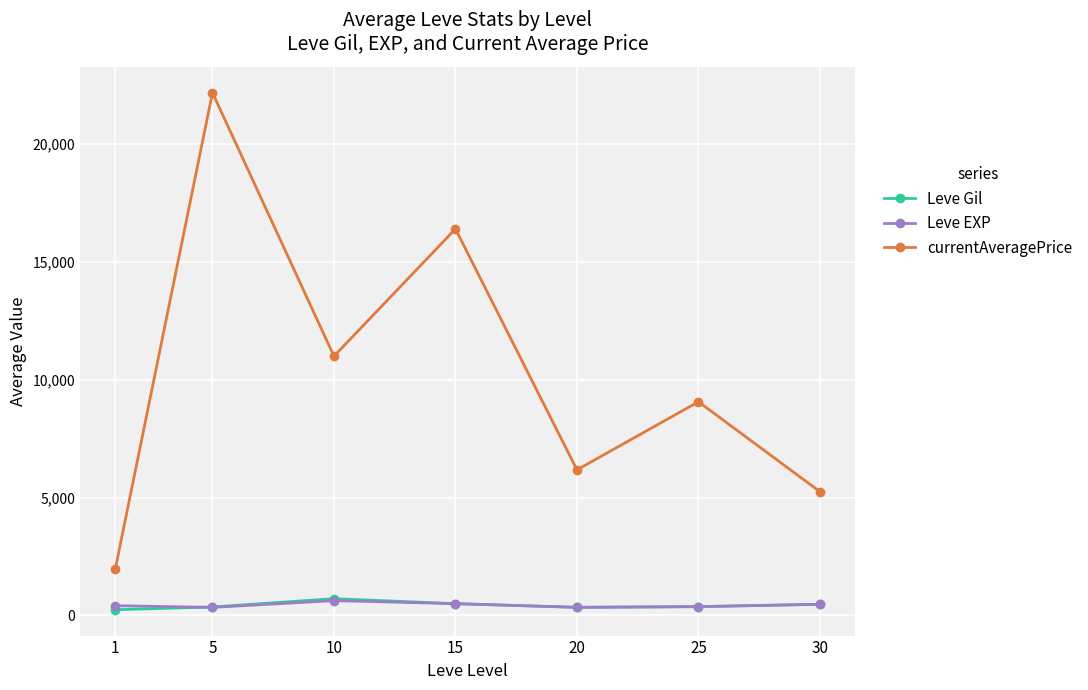

True or false: Leve Gil and currentAveragePrice intersect in this chart.

False